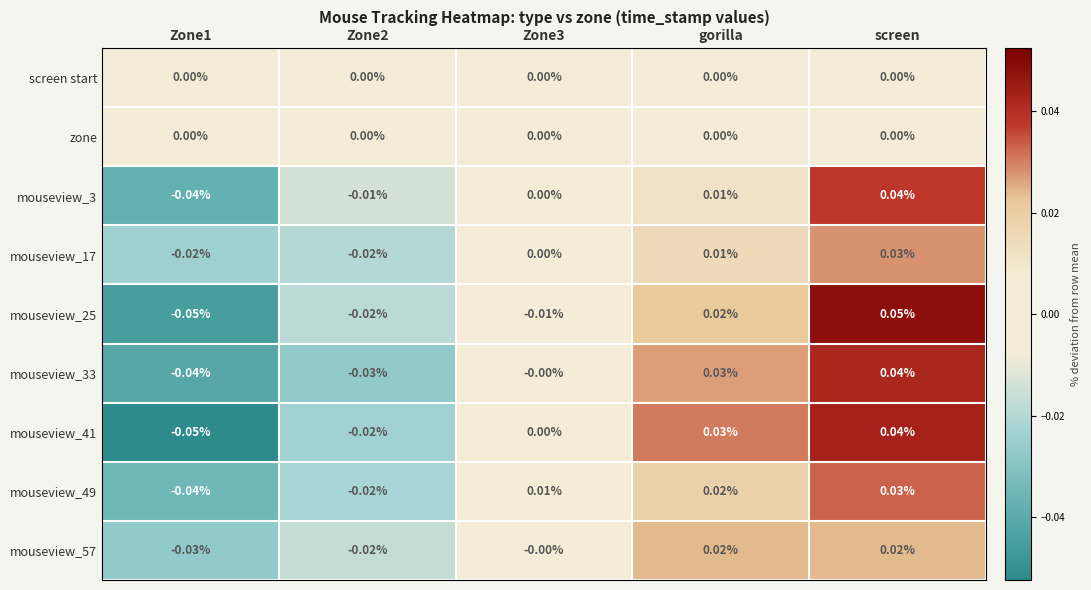

At which category is the sum across all series the highest?

screen